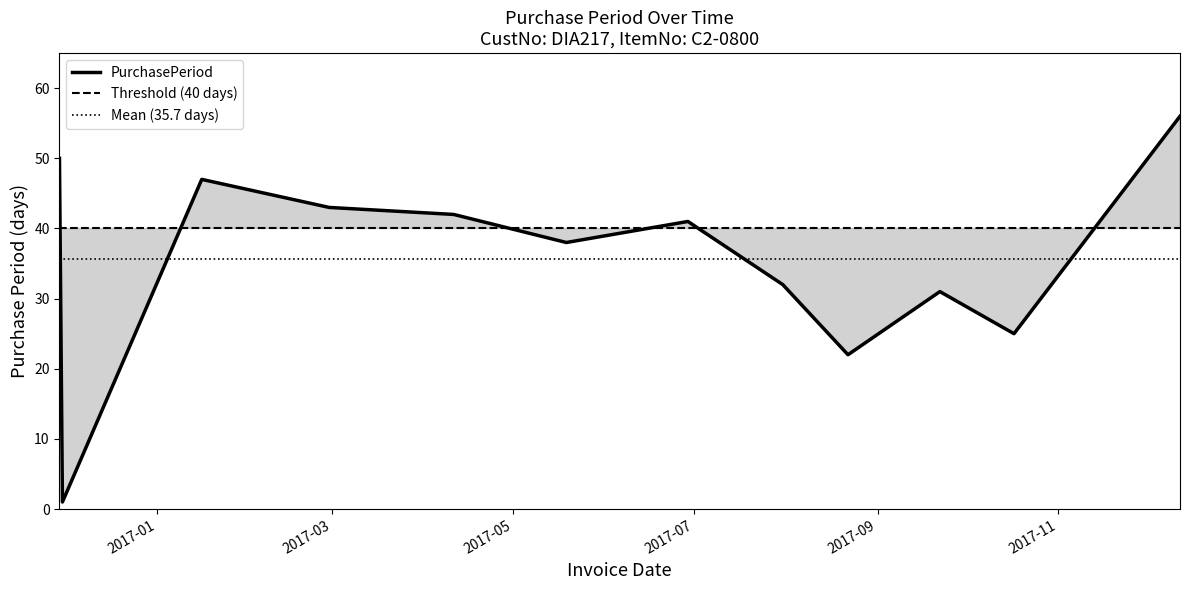

What position from the right is 2017-09-22?

3